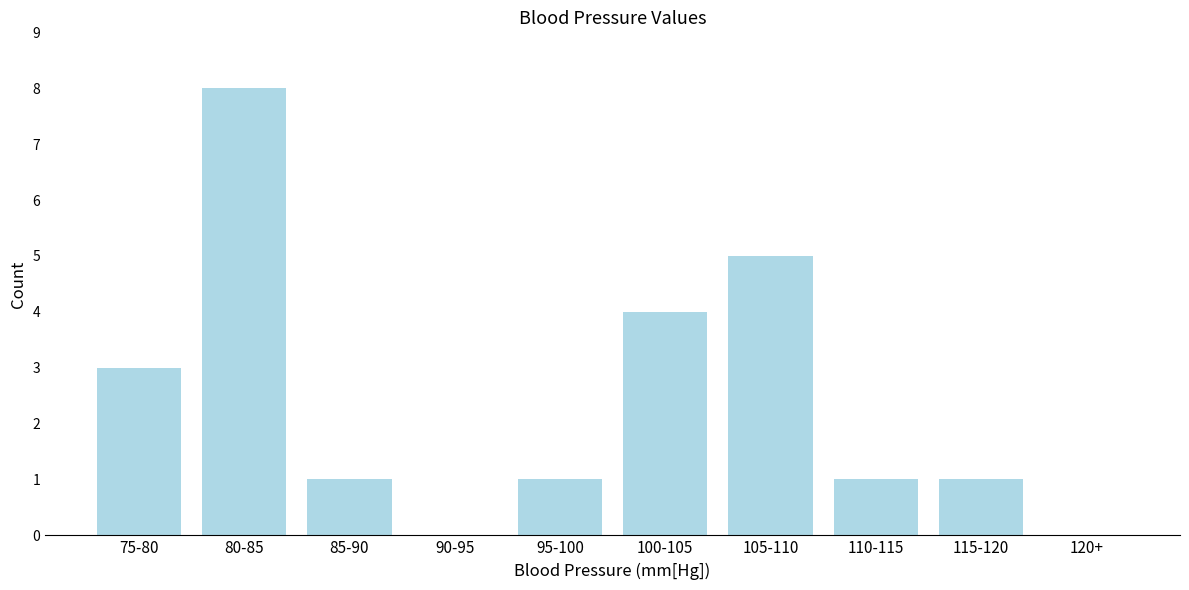

Reading left to right, what are all the values shown in this chart?

75-80=3	80-85=8	85-90=1	90-95=0	95-100=1	100-105=4	105-110=5	110-115=1	115-120=1	120+=0